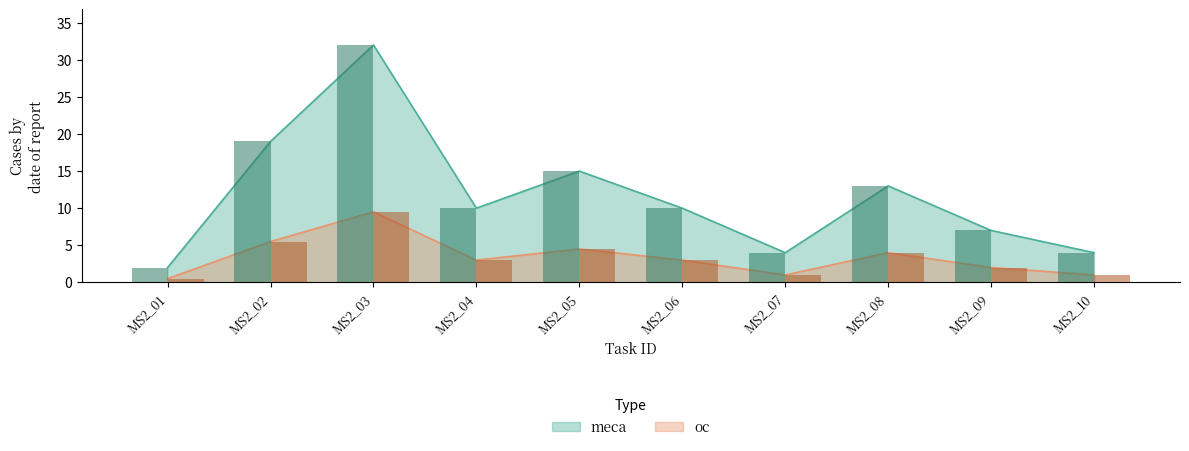

Where is meca nearest to the value 17?

MS2_02